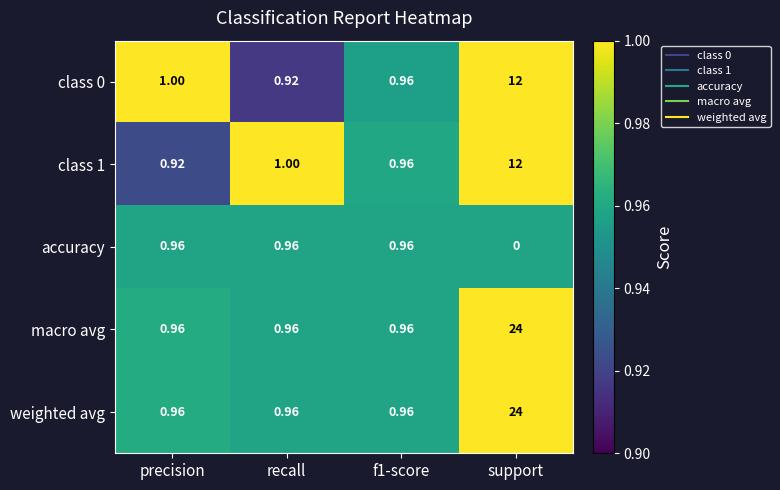

Which category has the highest value in the class 1 series?

support